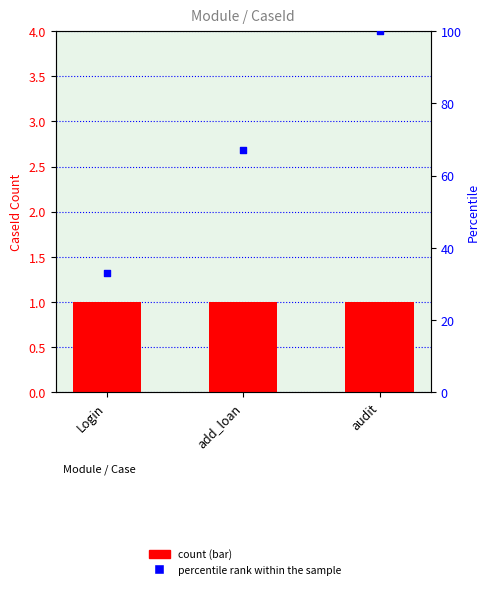

At how many categories does at least one series exceed 35?

2